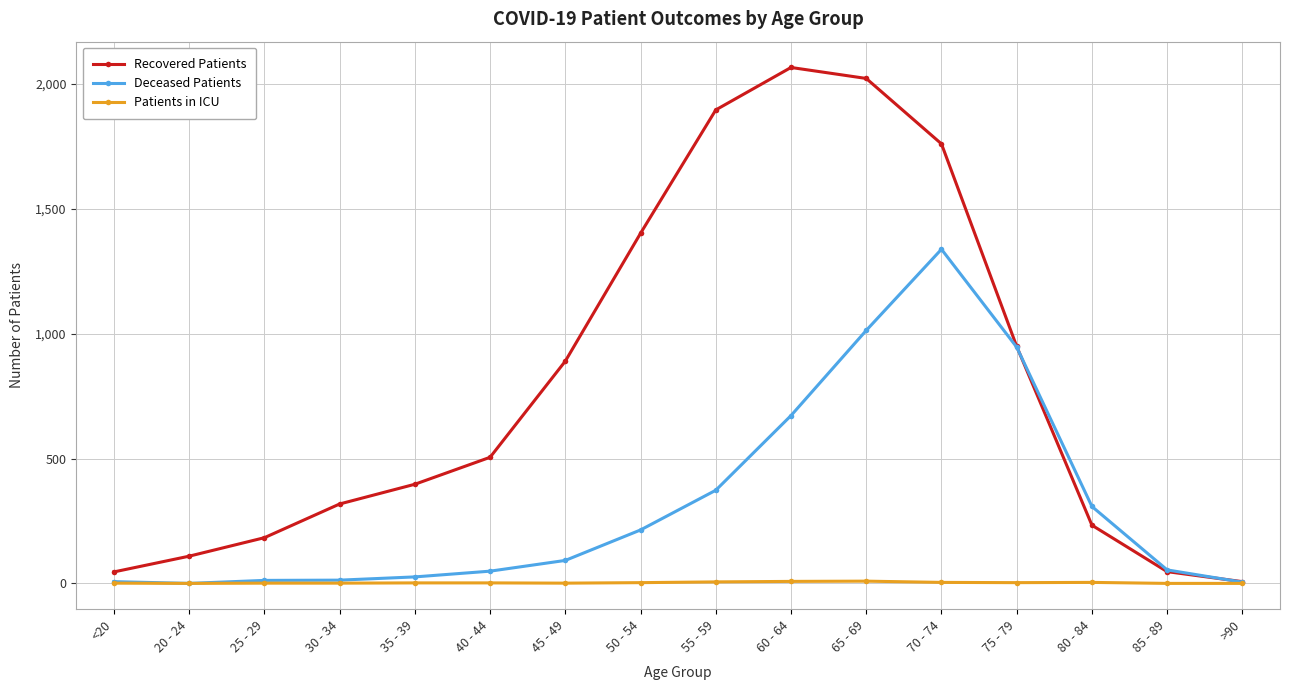

List the series in order of their peak value, lowest first.

Patients in ICU, Deceased Patients, Recovered Patients